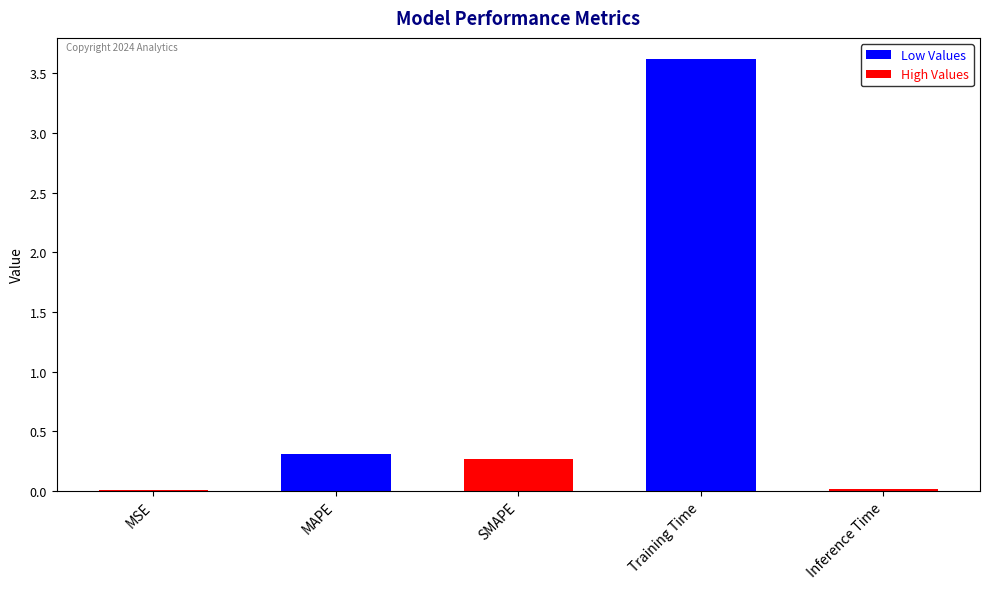

What is the greatest value displayed?

3.6